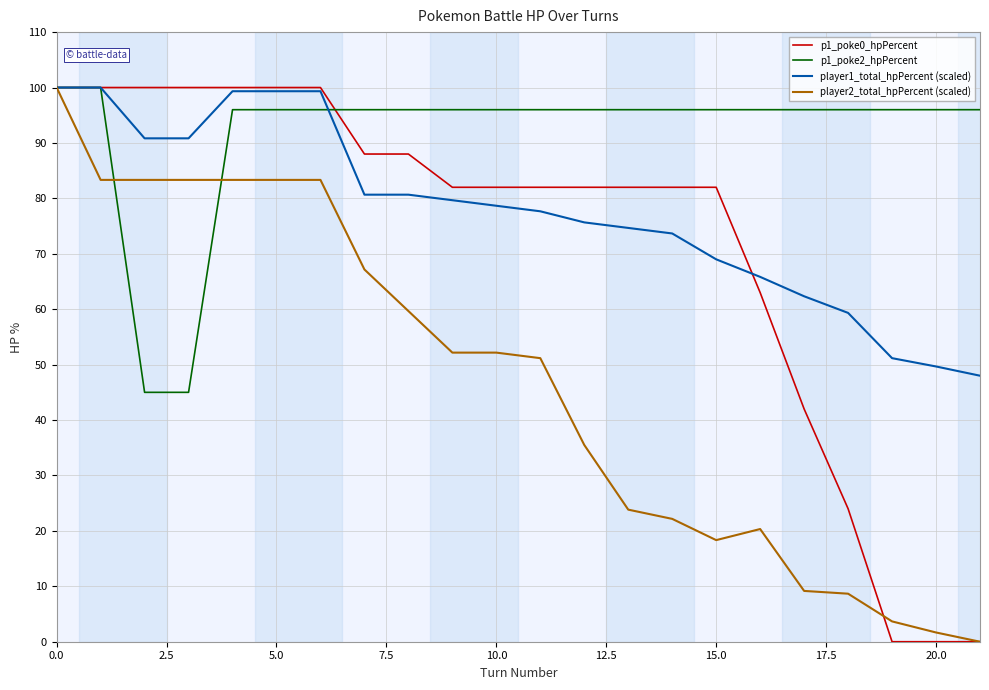

What is the maximum value for player1_total_hpPercent (scaled)?

100.0